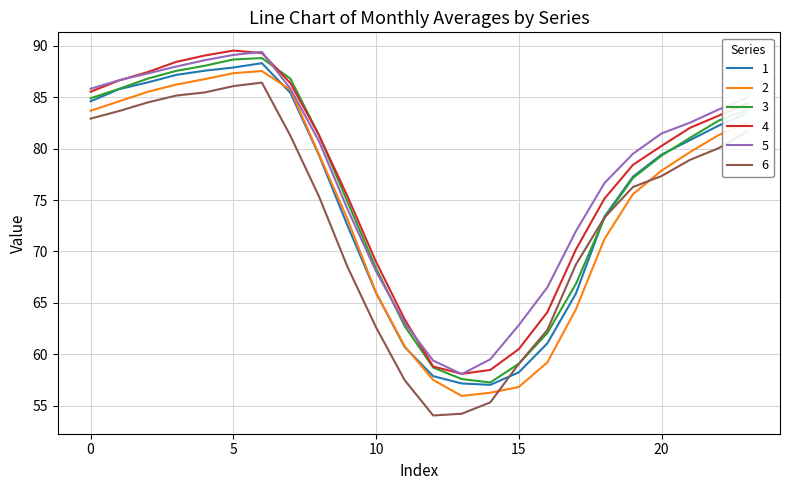

What is the greatest value displayed?

89.5